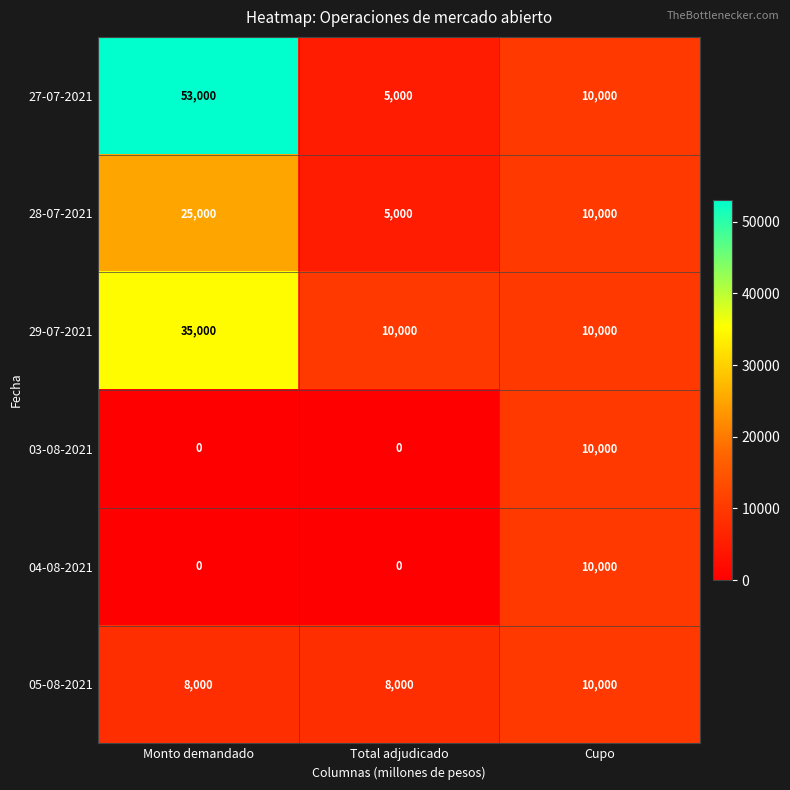

What is the maximum value shown in the chart?

53000